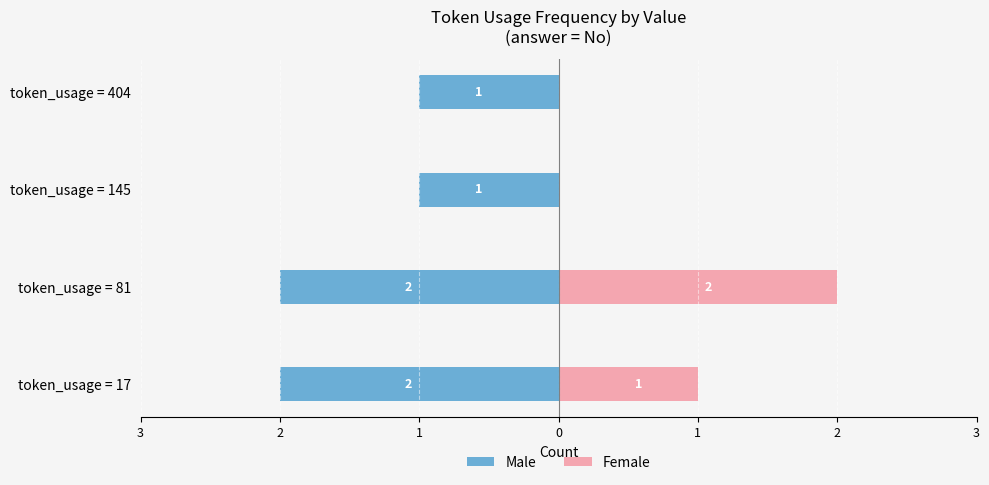

What is the highest value of the Male series?

-1